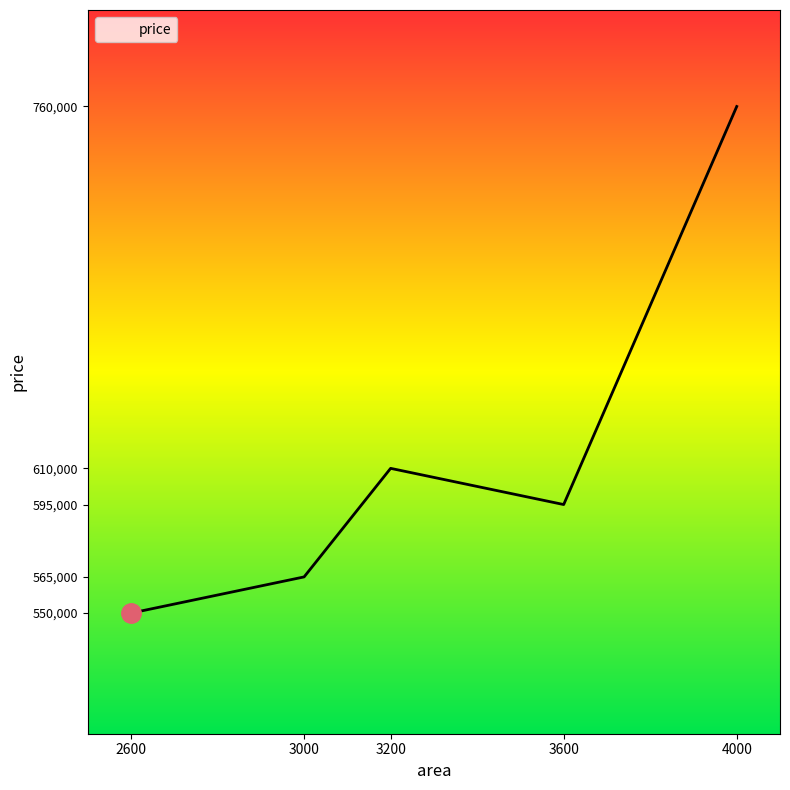

The value at 2600 is 212166. True or false?

False